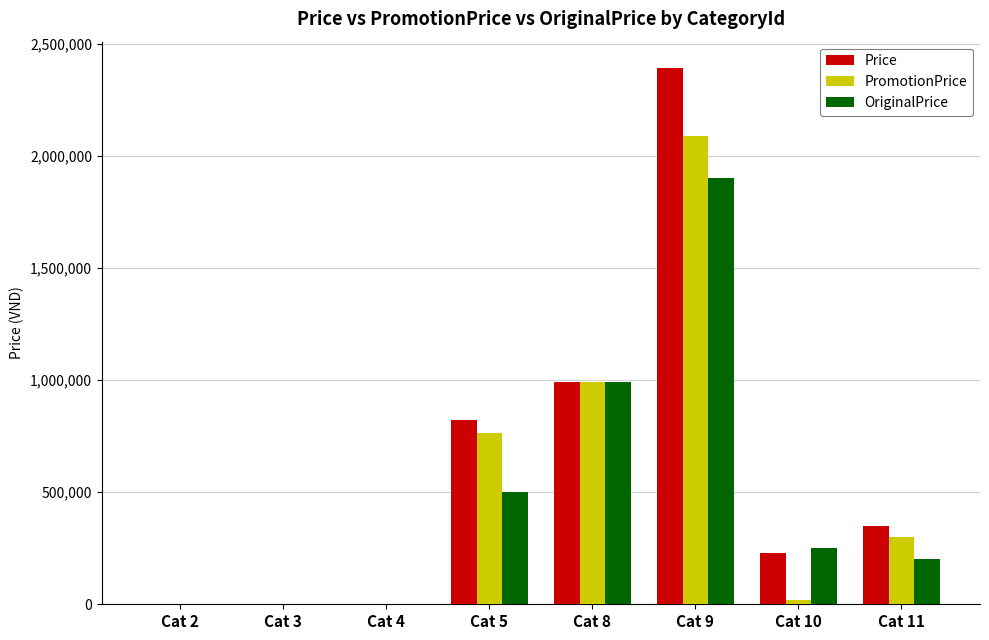

How many series are shown in this chart?

3